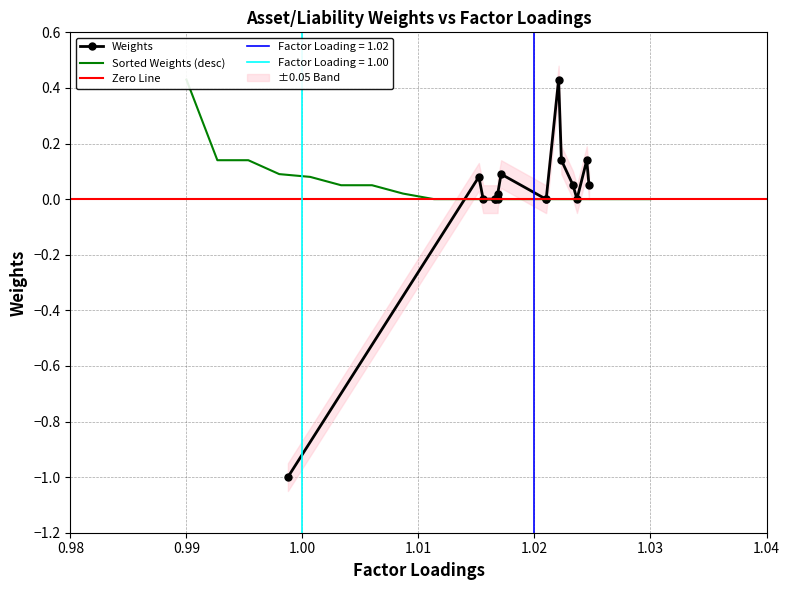

What is the minimum value for Weights?

-1.0